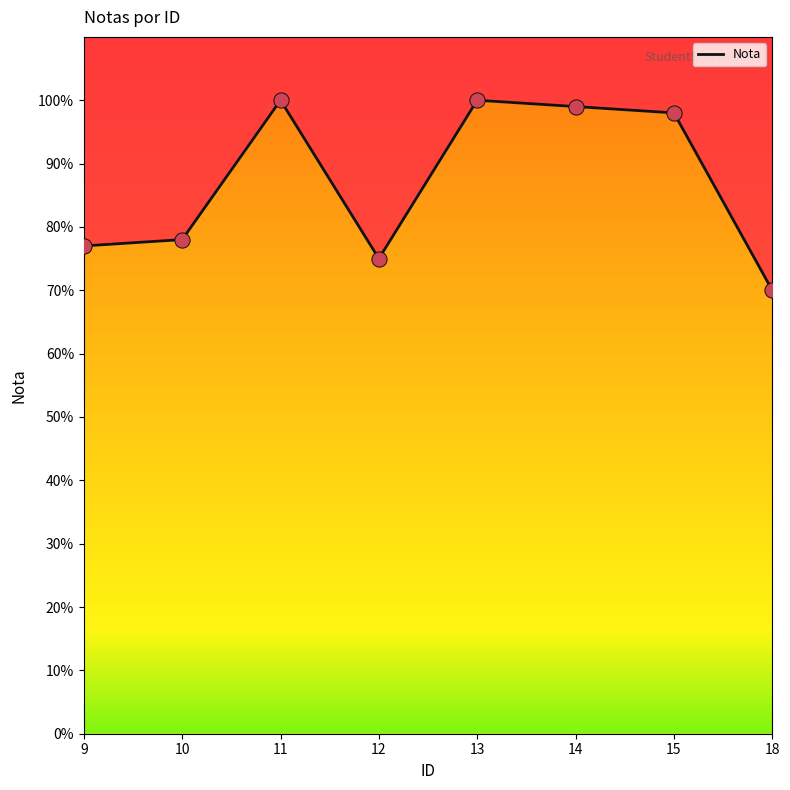

What is the change in value from 13 to 15?

-2